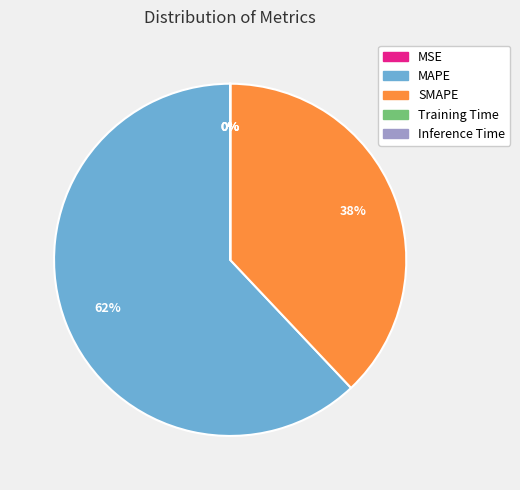

To the nearest percent, what percentage of the pie is SMAPE?

38%